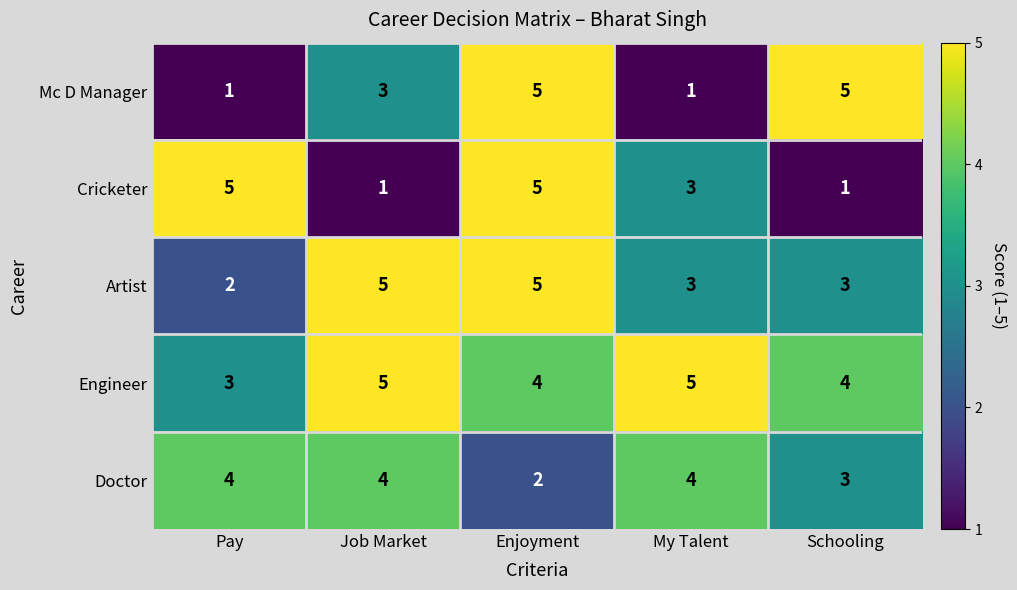

What is the difference between the maximum and minimum values in the Mc D Manager series?

4